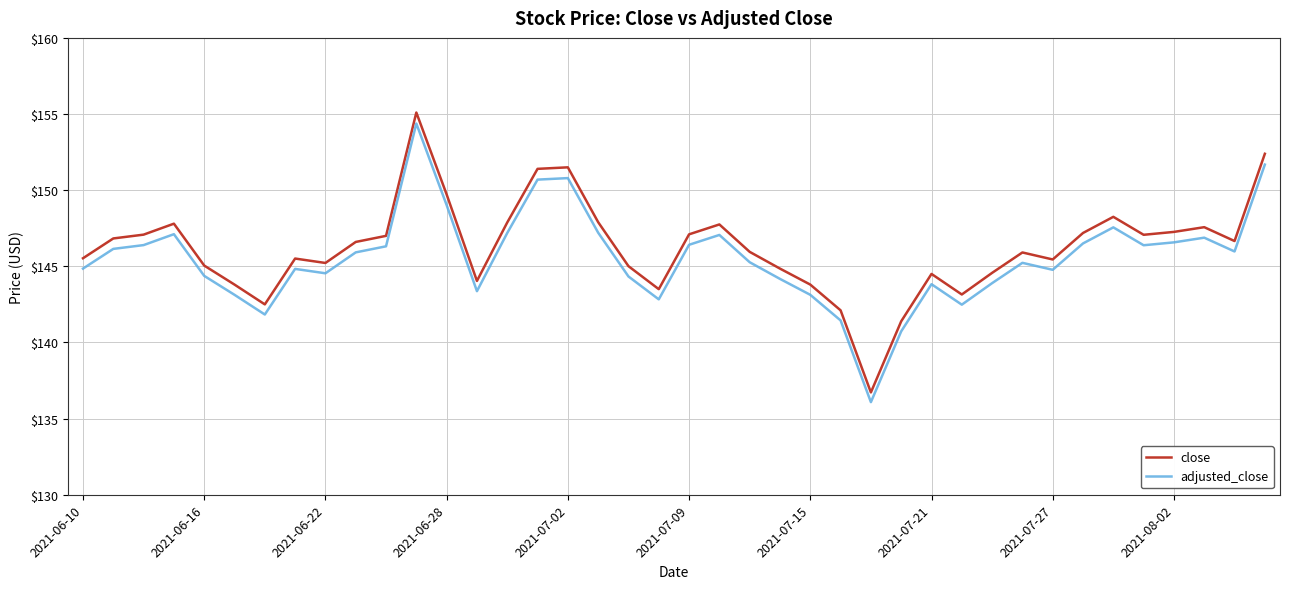

In adjusted_close, how many points are lower than both neighbors (excluding endpoints)?

9